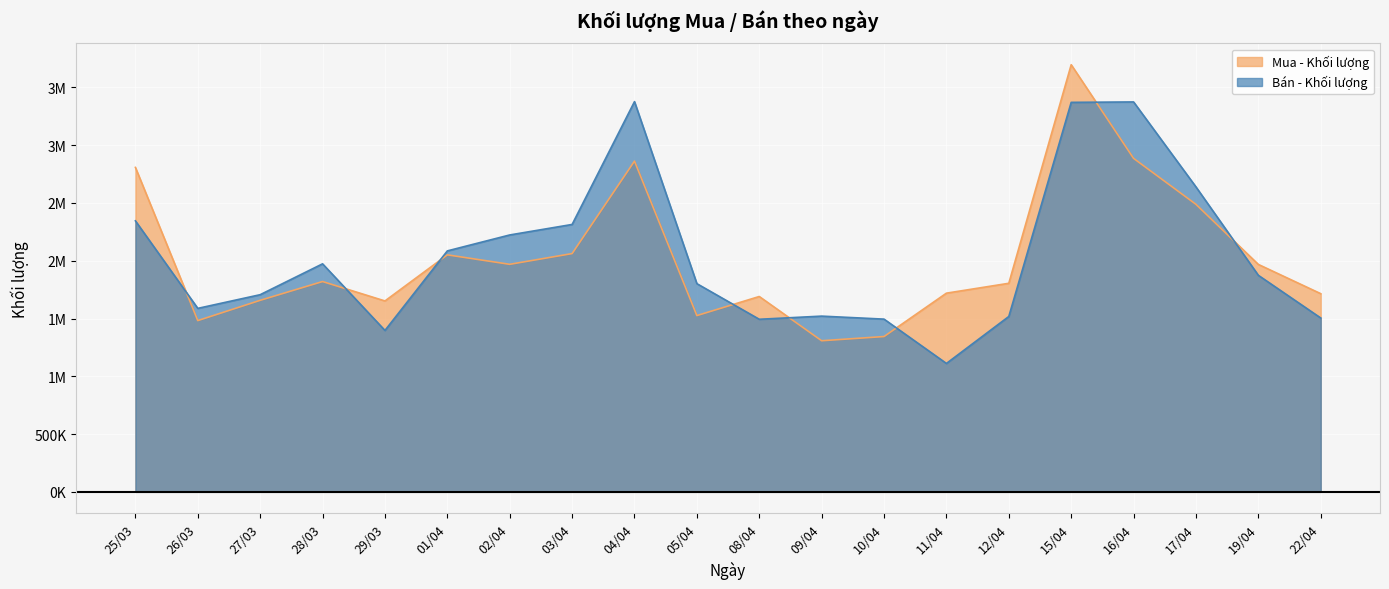

What are all the series names shown in the legend?

Mua - Khối lượng, Bán - Khối lượng